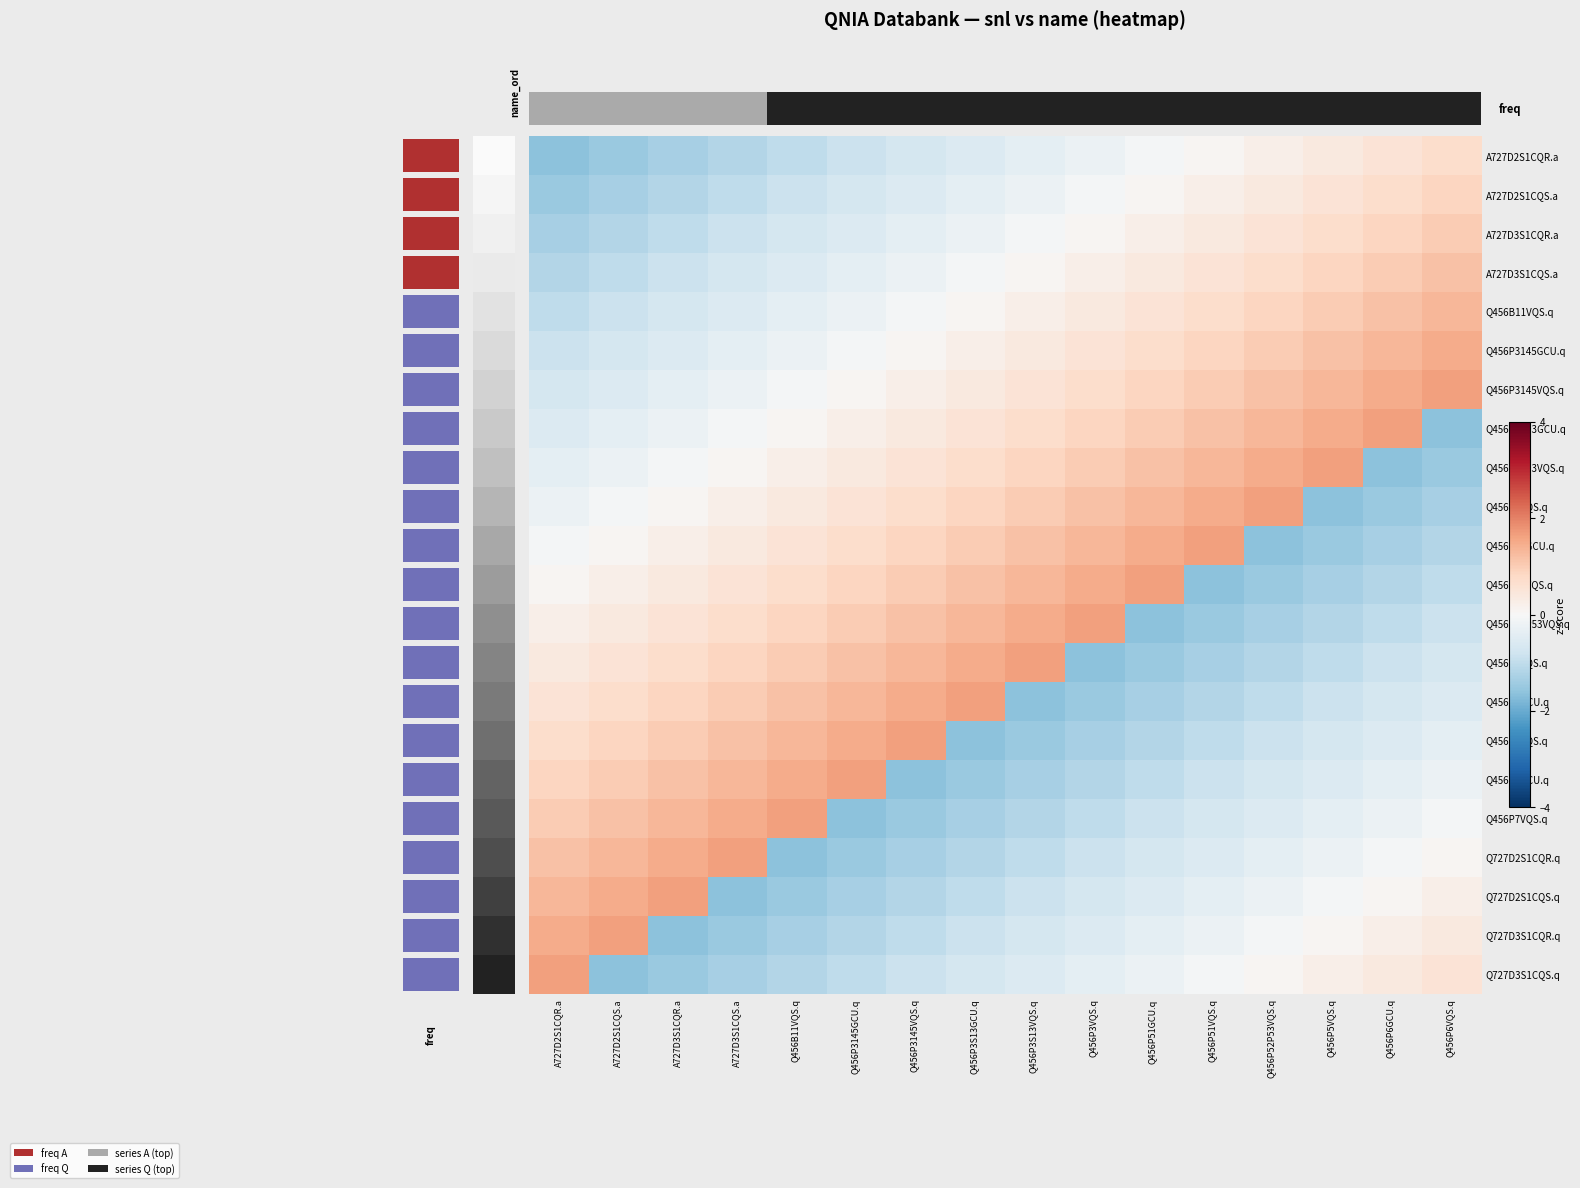

Rank the series by their maximum value, from highest to lowest.

Q456P3145VQS.q, Q456P3S13GCU.q, Q456P3S13VQS.q, Q456P3VQS.q, Q456P51GCU.q, Q456P51VQS.q, Q456P52P53VQS.q, Q456P5VQS.q, Q456P6GCU.q, Q456P6VQS.q, Q456P7GCU.q, Q456P7VQS.q, Q727D2S1CQR.q, Q727D2S1CQS.q, Q727D3S1CQR.q, Q727D3S1CQS.q, Q456P3145GCU.q, Q456B11VQS.q, A727D3S1CQS.a, A727D3S1CQR.a, A727D2S1CQS.a, A727D2S1CQR.a